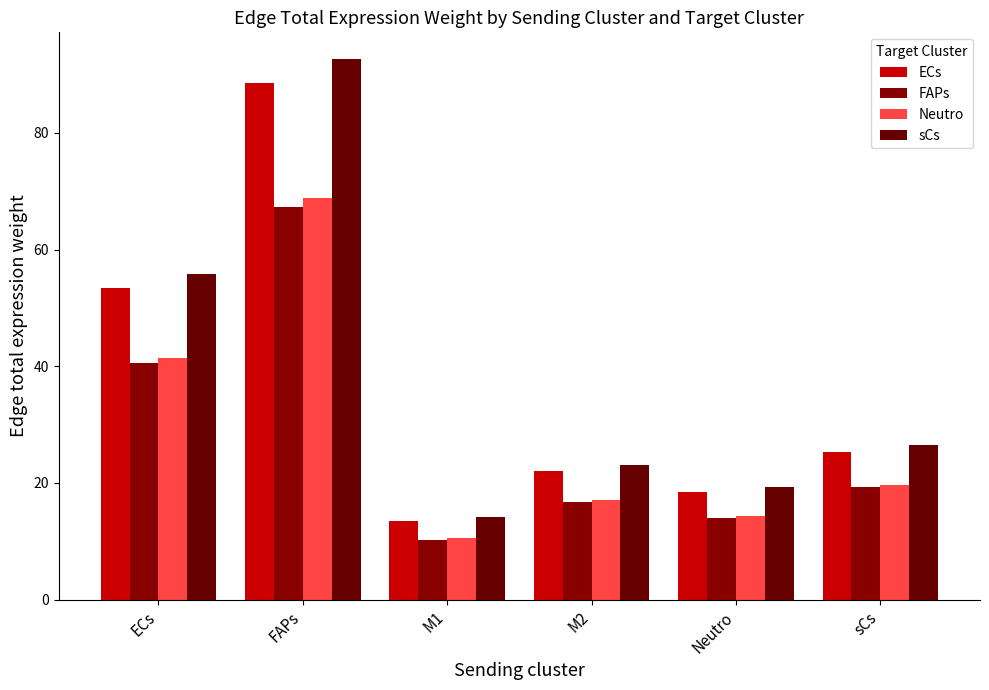

Between M2 and sCs, which series saw the biggest shift?

sCs